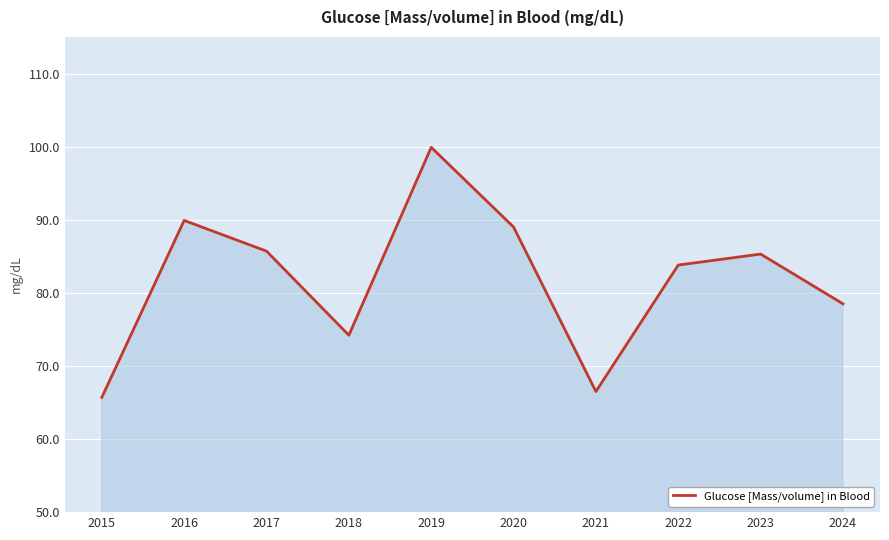

At which category does the data reach its first local valley?

2018